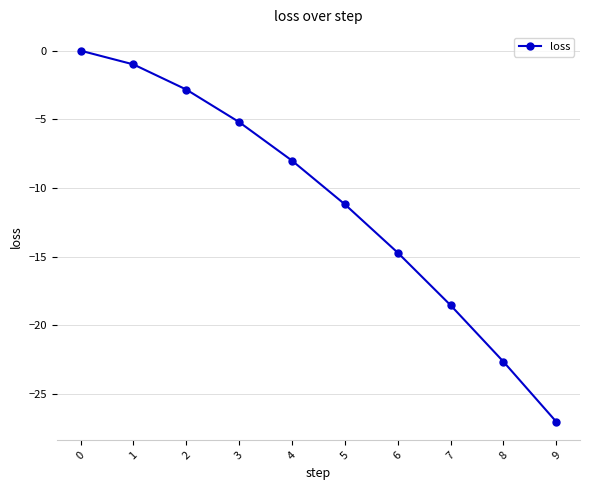

The value at 2 is -2.8. True or false?

True